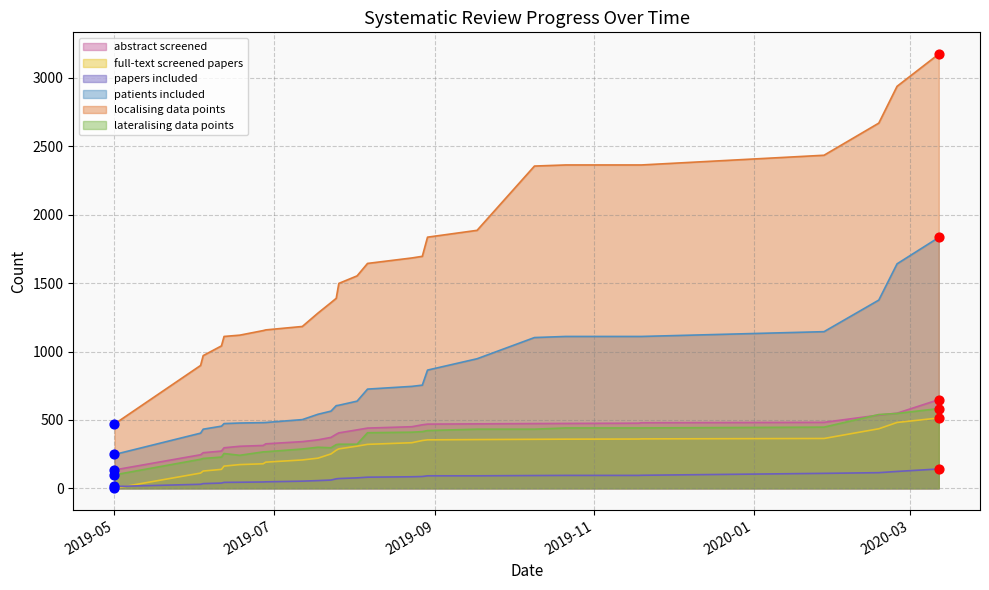

Which series reaches the minimum Y coordinate?

full-text screened papers